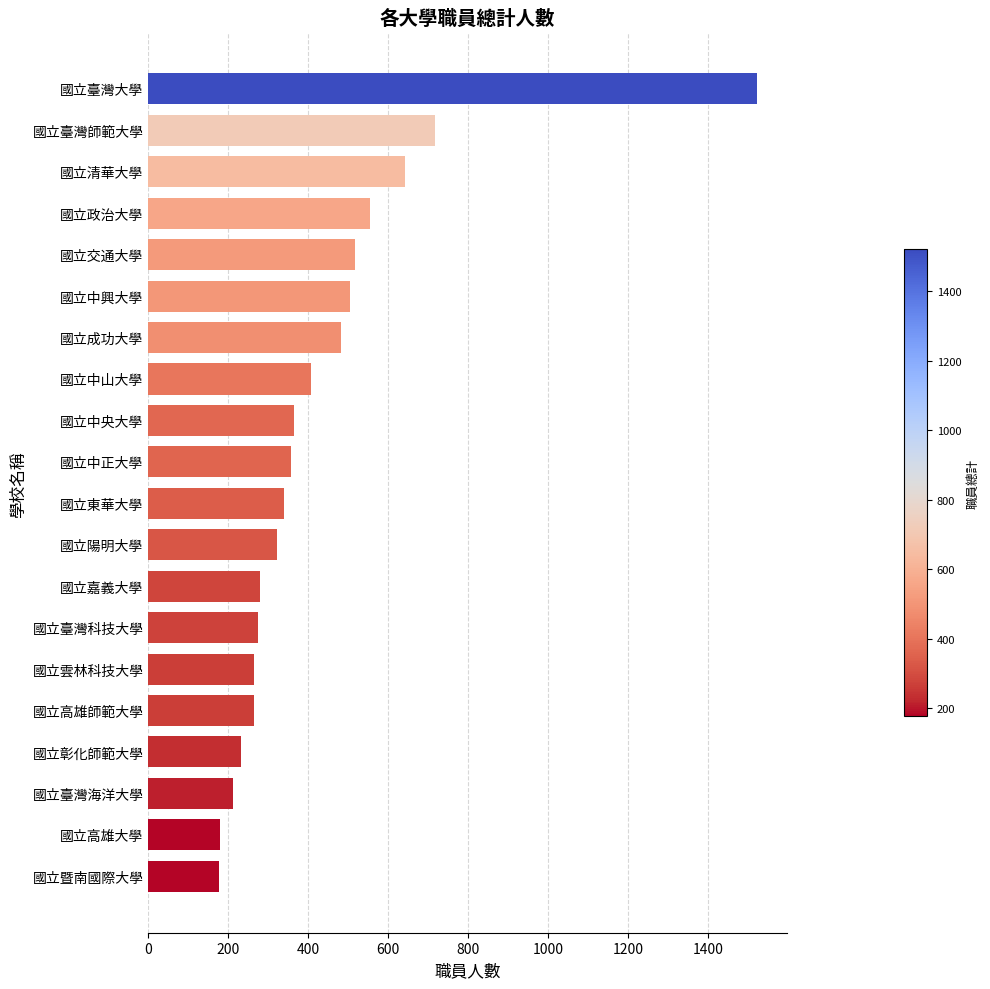

What is the difference between the second highest and minimum values?

539